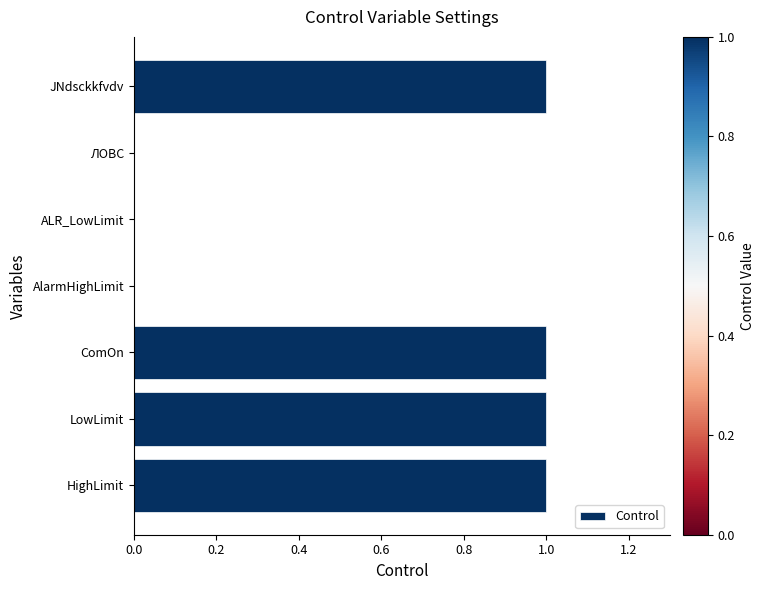

The value at HighLimit is 1. True or false?

True